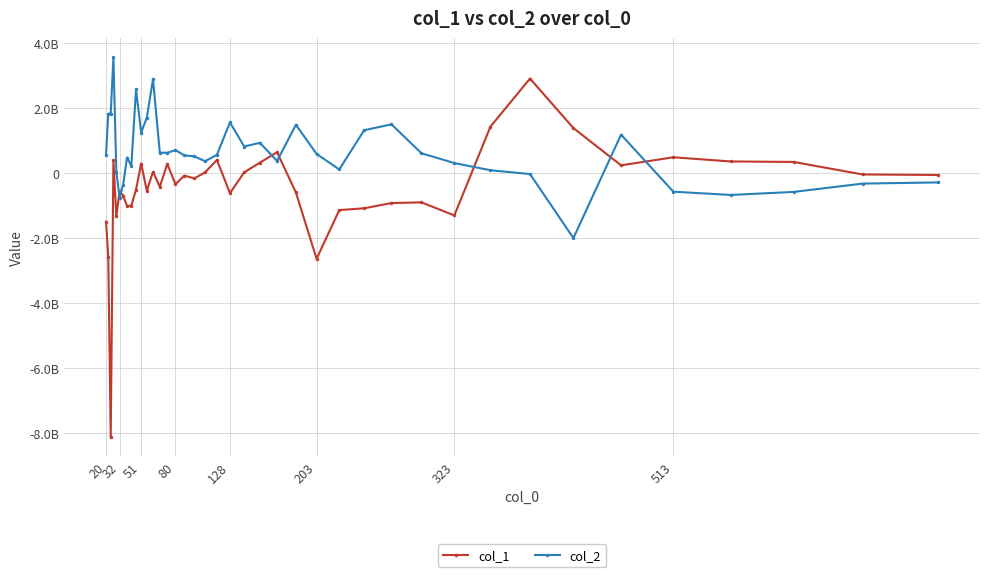

At which label does col_2 first exceed 569324901?

20